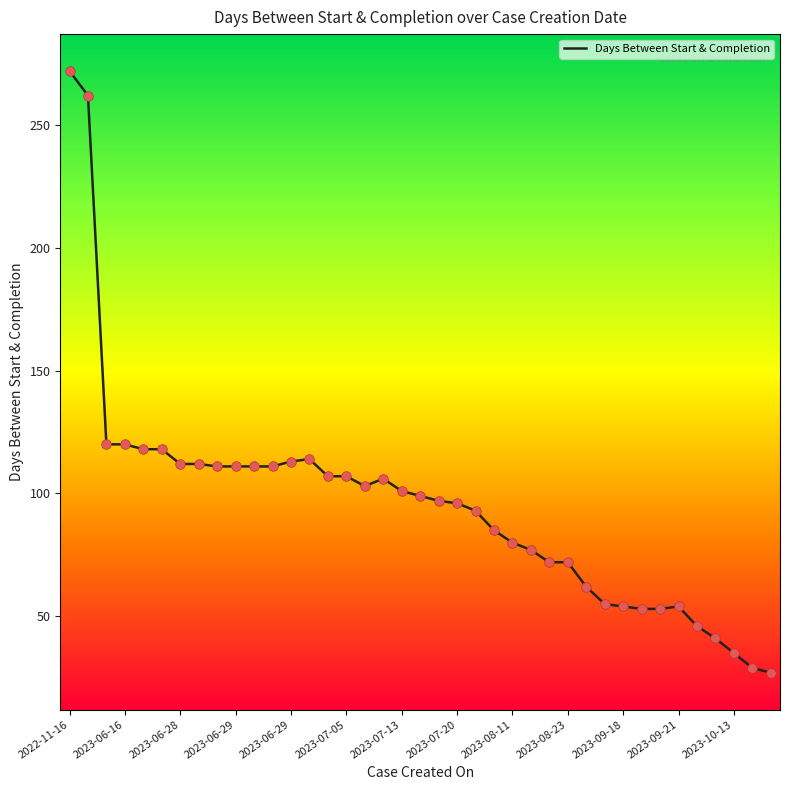

What is the smallest value displayed?

27